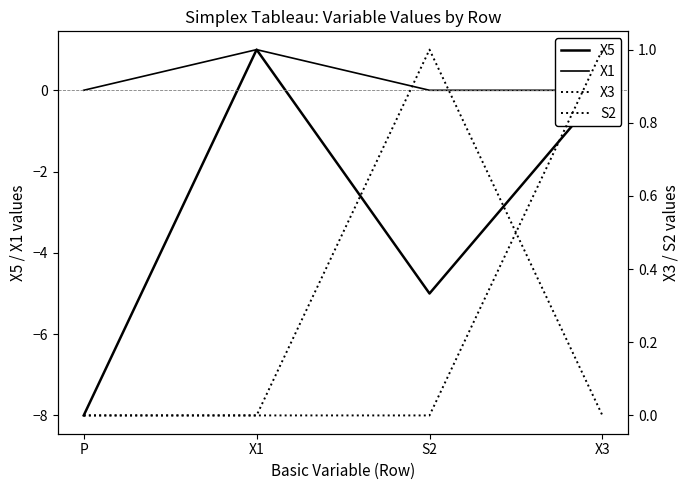

At how many categories does at least one series exceed -1?

4